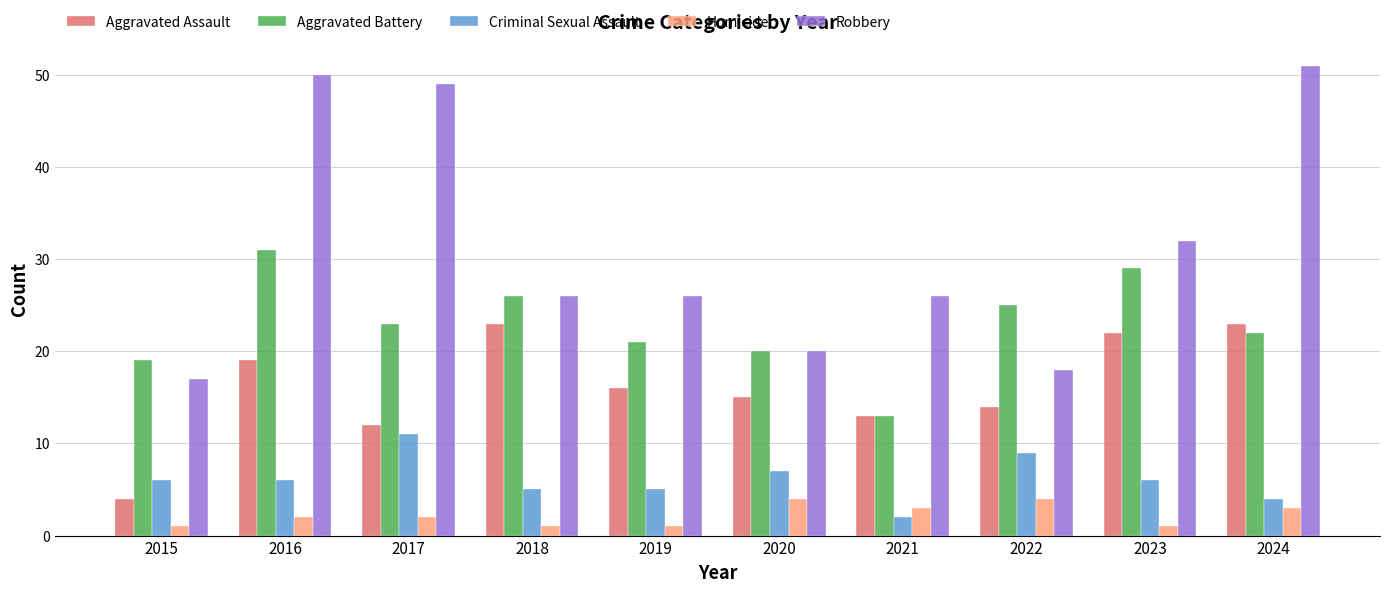

True or false: Criminal Sexual Assault has a value of 18 at 2017.

False